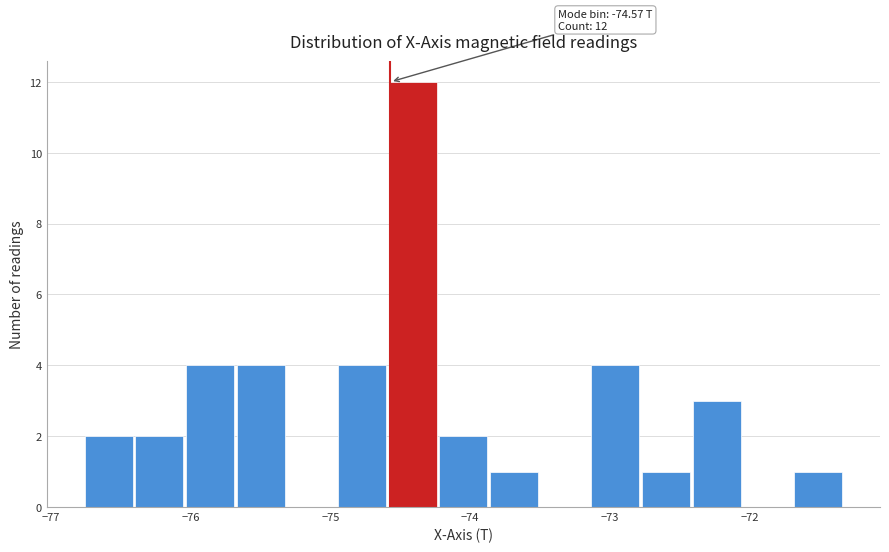

Around what value on the x-axis is the tallest bar? Give the approximate position of its centre, as read against the axis.

-74.4